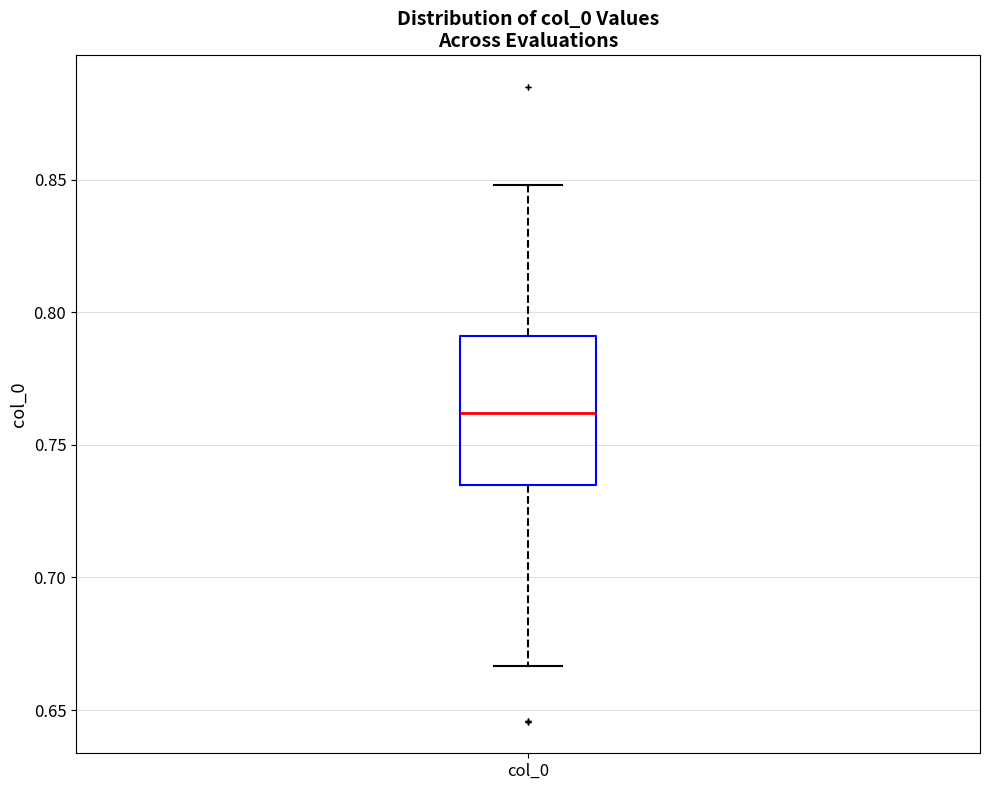

Transcribe this box plot: give where the median line is, the range the box spans, and where the two whiskers end, as read against the y-axis. The values are not printed on the chart, so give them approximately, as read against the axis.

median 0.760, box 0.735 to 0.790, whiskers 0.665 to 0.850